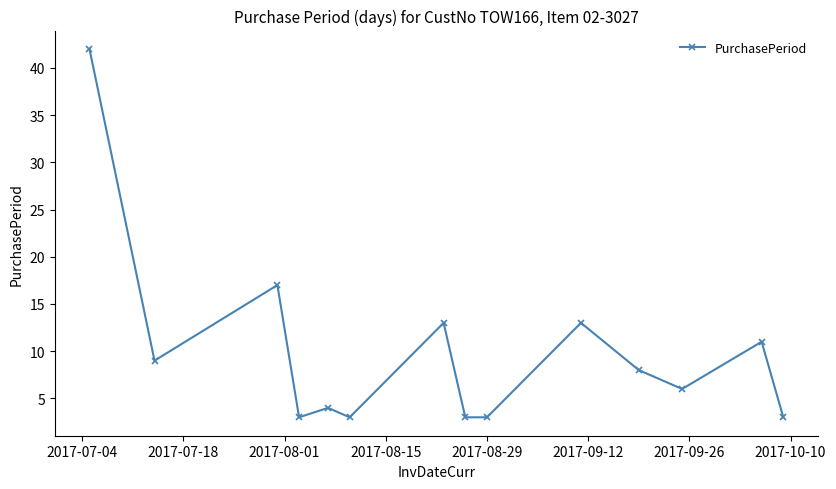

True or false: the data has more than 2 interior local peaks.

True